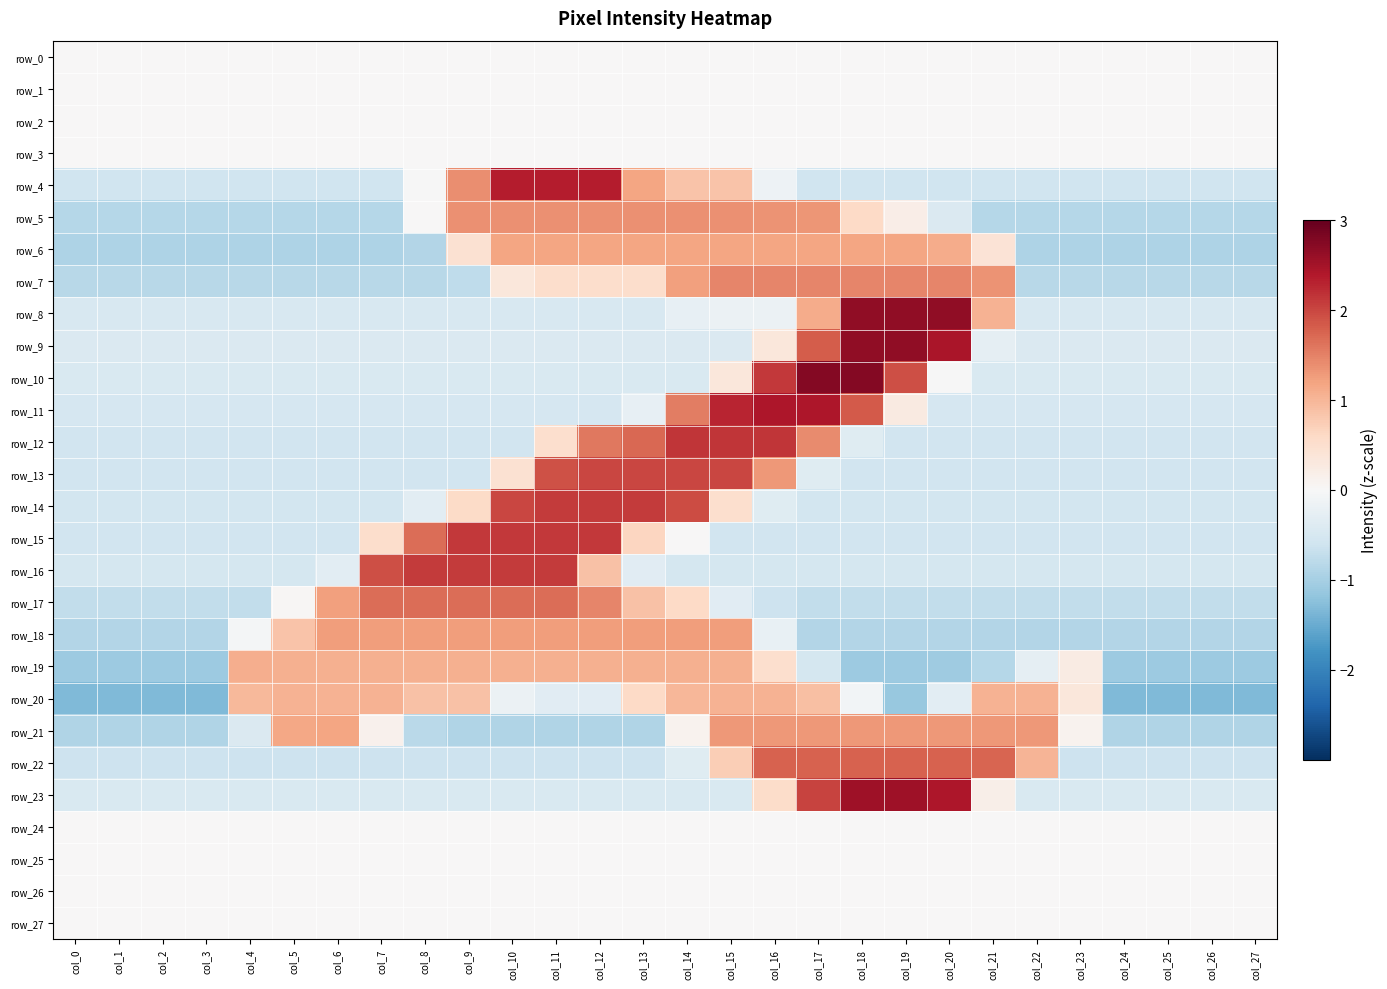

Is the value of row_1 at col_0 greater than the value of row_12 at col_23?

Yes